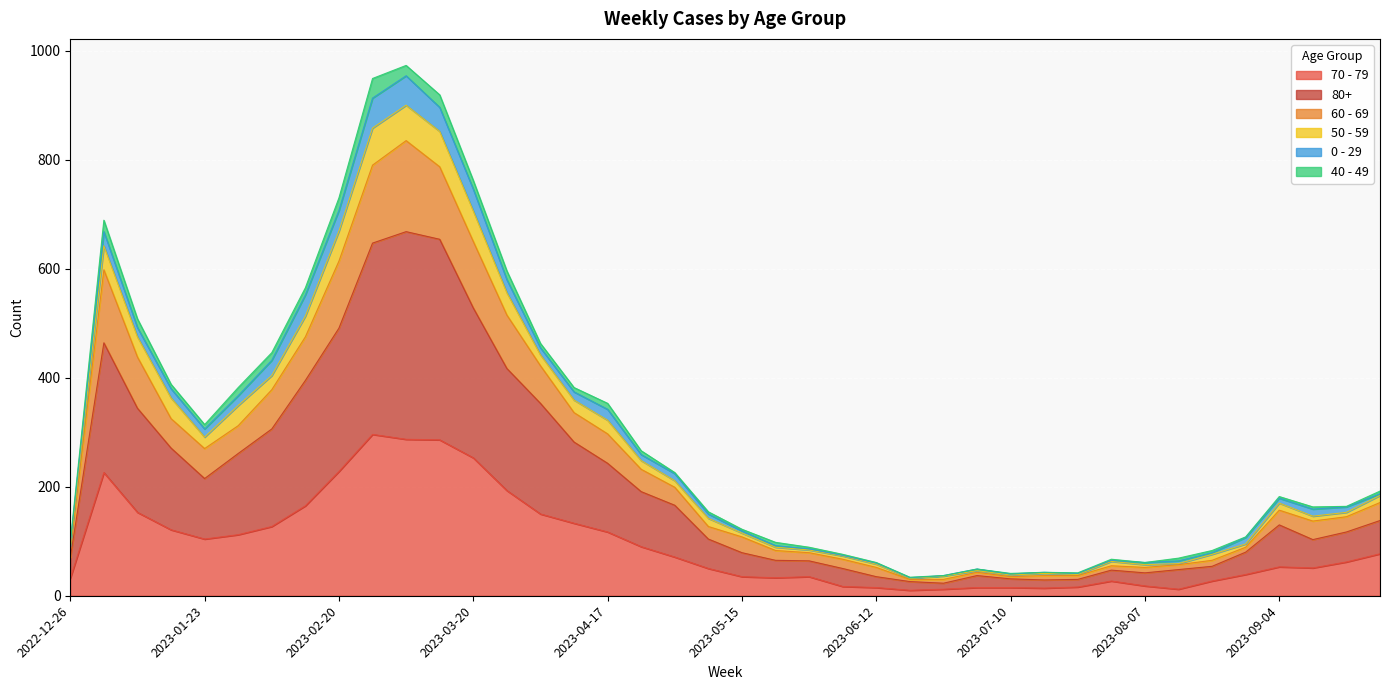

What is the total value across all series at 2023-02-20?

730